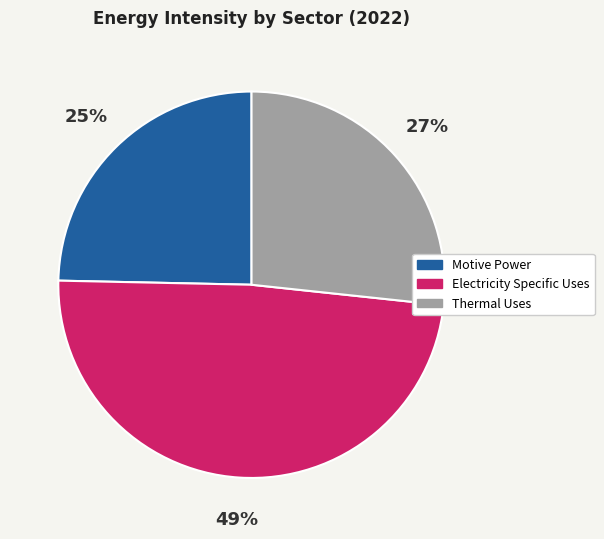

Count the number of slices in the pie.

3